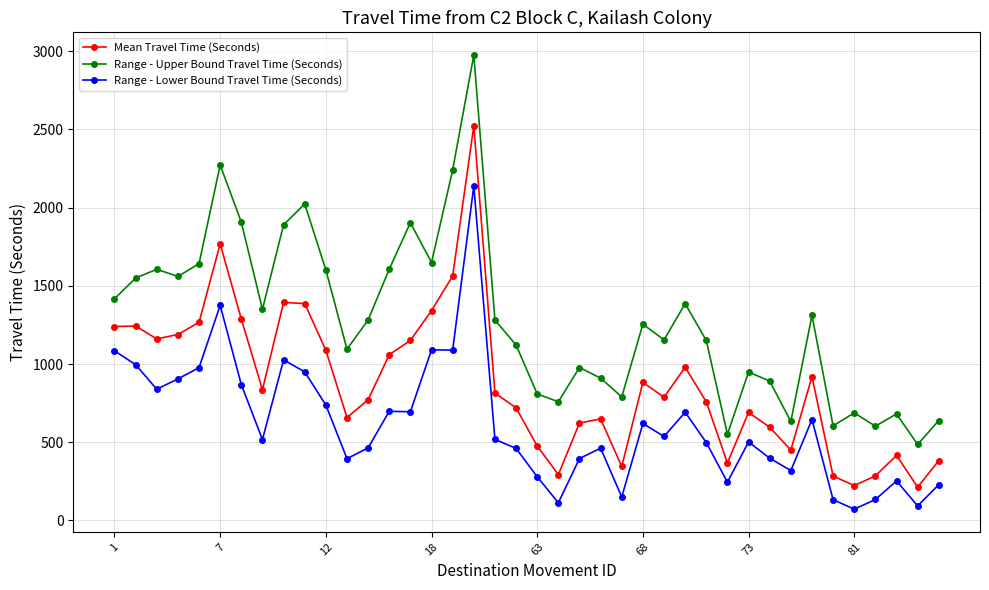

How many interior local valleys does the Range - Upper Bound Travel Time (Seconds) series have?

12